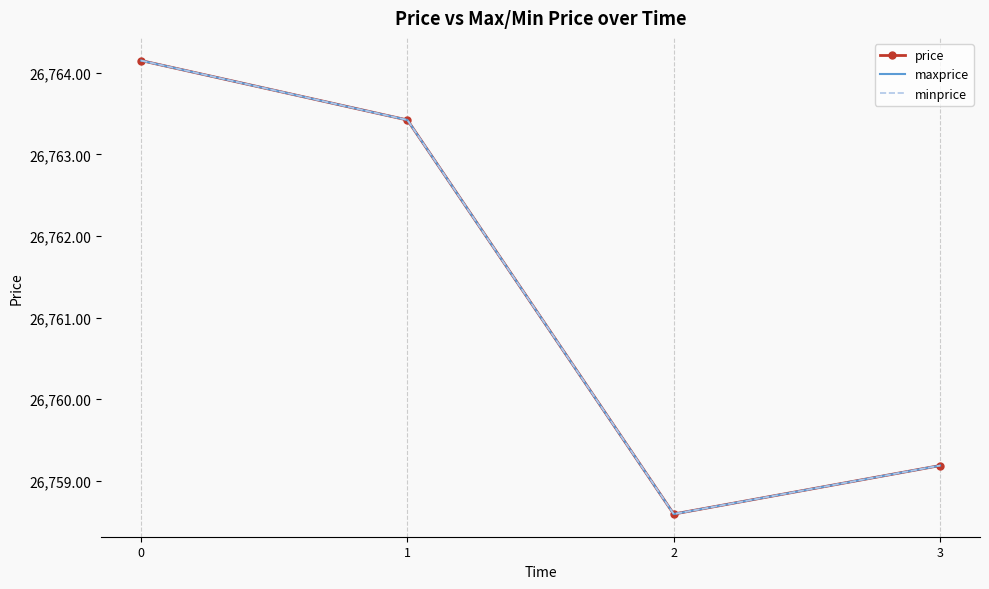

What is the approximate value of price at 3?

26759.2